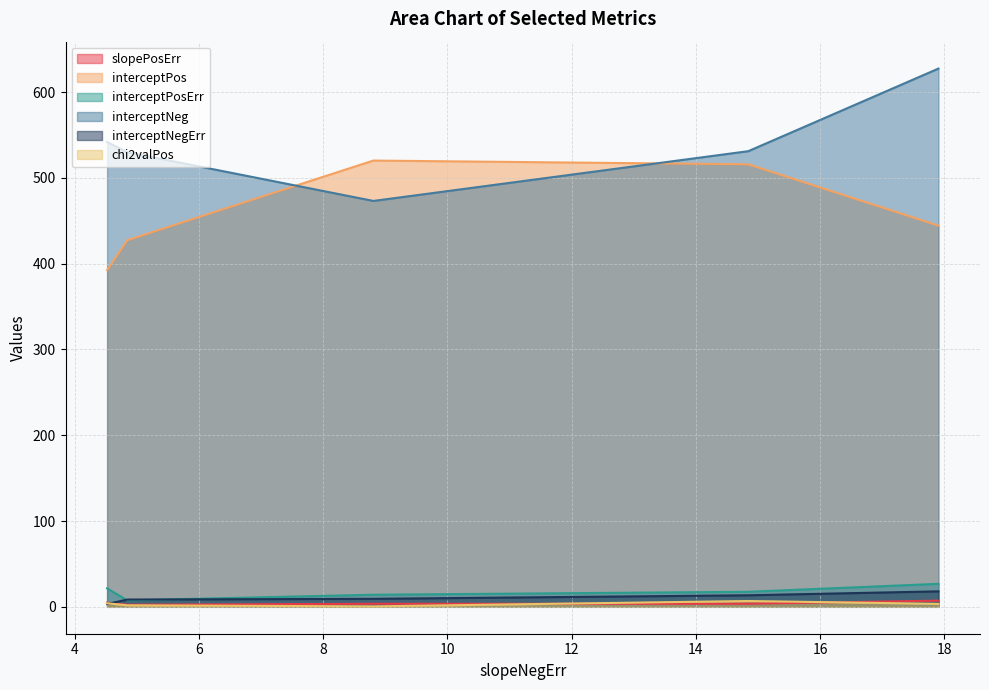

Reading left to right, what are all the values shown in this chart?

slopePosErr: 17.903115521495852=7.2	14.84230290613145=3.6	8.809085776890313=3.5	4.84901466437715=2.4	4.523454872318716=4.9
interceptPos: 17.903115521495852=444.4	14.84230290613145=515.9	8.809085776890313=520.3	4.84901466437715=427.4	4.523454872318716=392.5
interceptPosErr: 17.903115521495852=26.8	14.84230290613145=17.5	8.809085776890313=14.1	4.84901466437715=7.5	4.523454872318716=21.5
interceptNeg: 17.903115521495852=627.5	14.84230290613145=531.2	8.809085776890313=473.2	4.84901466437715=530.0	4.523454872318716=541.9
interceptNegErr: 17.903115521495852=18.0	14.84230290613145=13.4	8.809085776890313=9.3	4.84901466437715=8.4	4.523454872318716=3.3
chi2valPos: 17.903115521495852=3.4	14.84230290613145=6.8	8.809085776890313=0.5	4.84901466437715=1.7	4.523454872318716=4.2